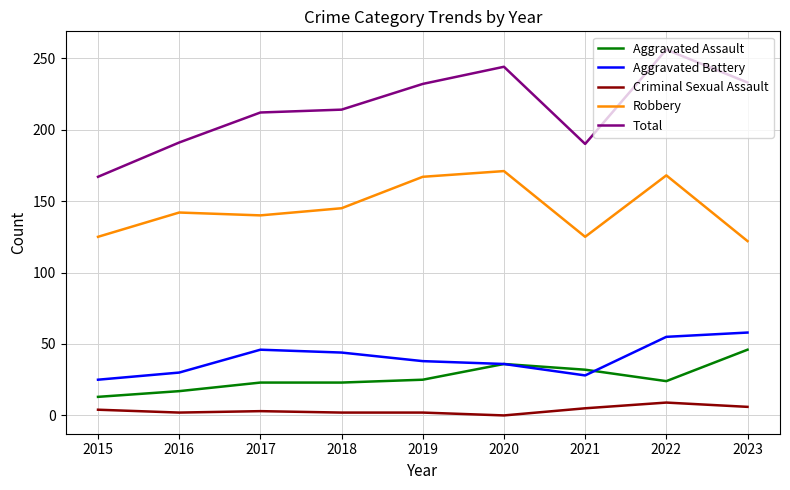

True or false: Robbery has a value of 171 at 2020.

True